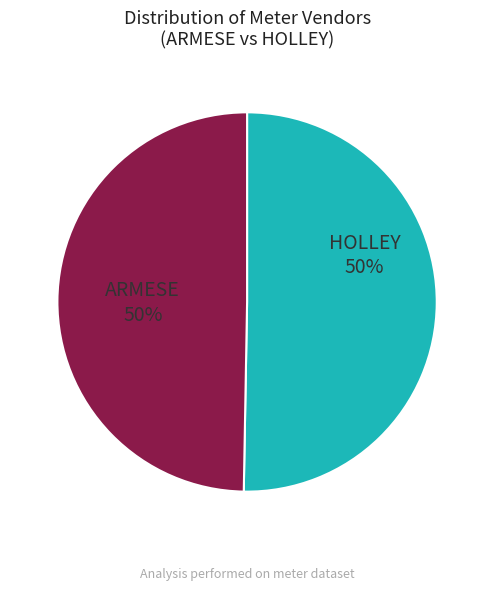

To the nearest percent, what is the combined percentage of ARMESE and HOLLEY?

100%